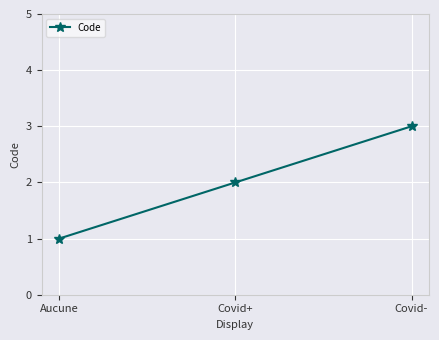

What is the difference between the maximum and second lowest values?

1